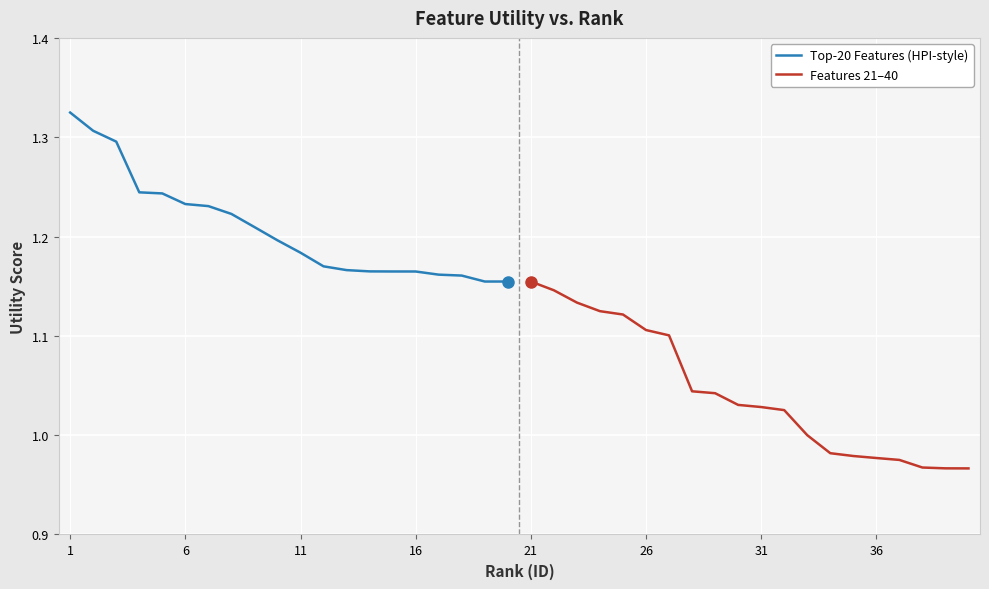

Which series has the largest total across all categories?

Top-20 Features (HPI-style)